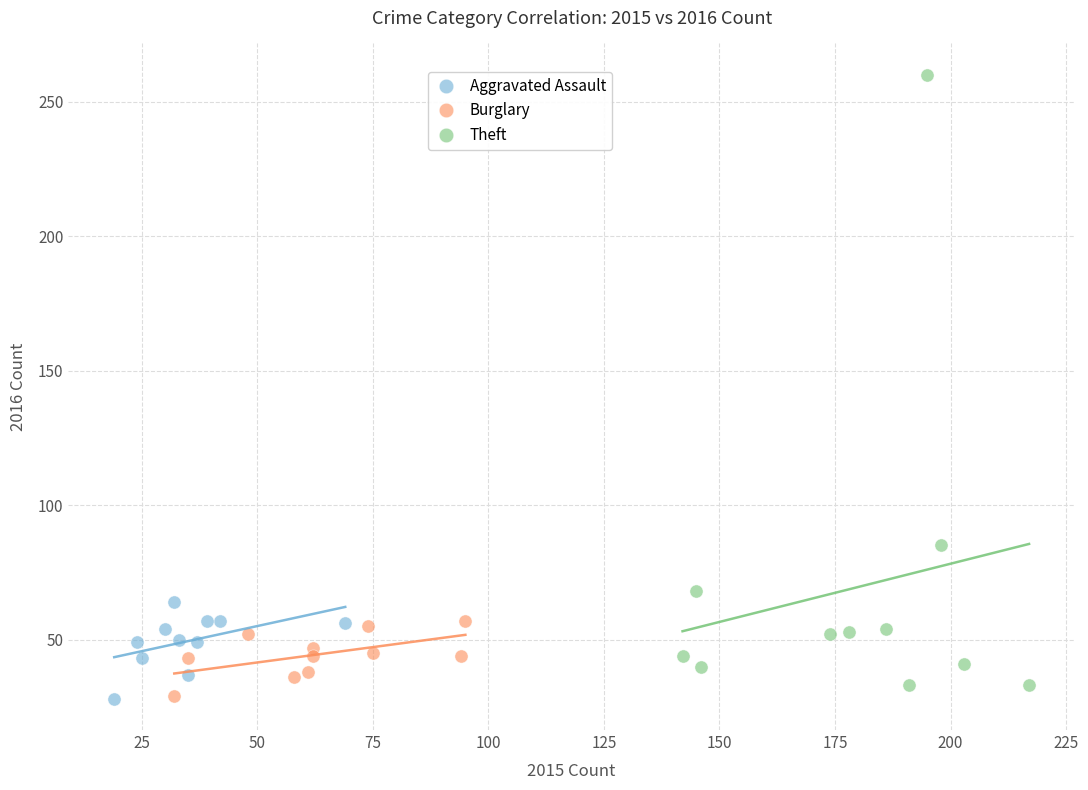

Which series has the largest Y range (max minus min)?

Theft